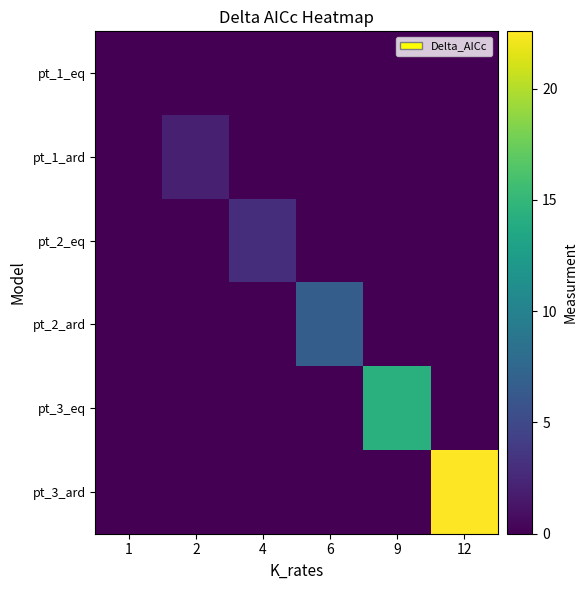

How many series are shown in this chart?

6